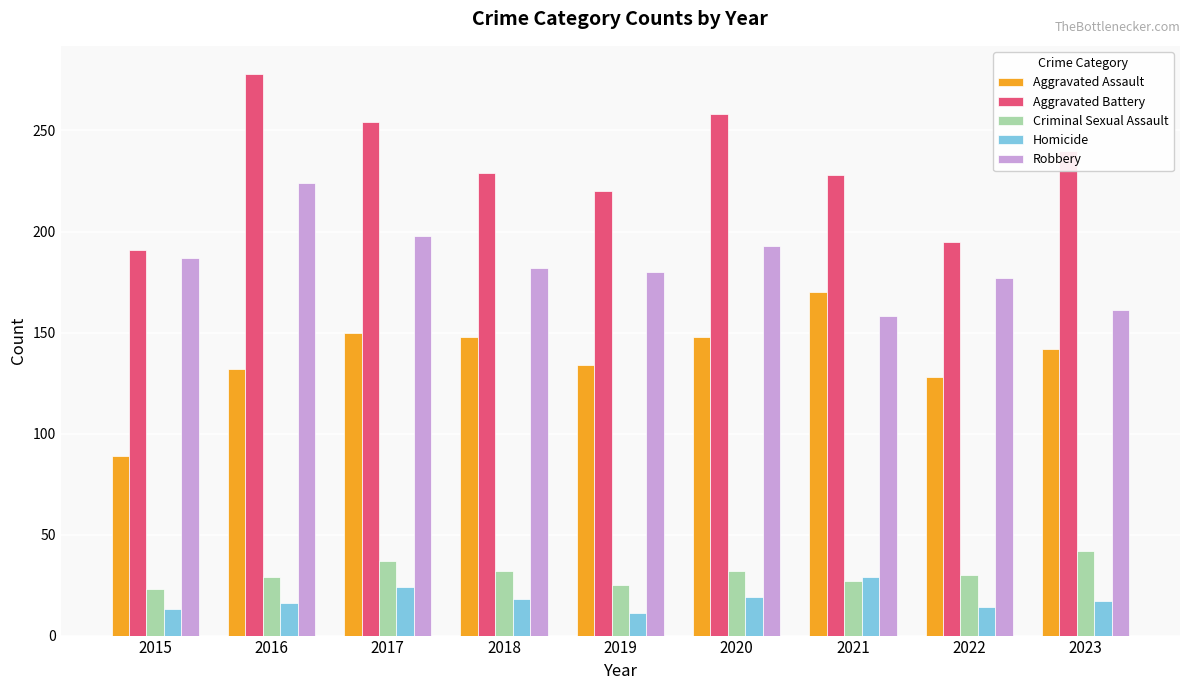

Between 2015 and 2017, which series saw the biggest shift?

Aggravated Battery